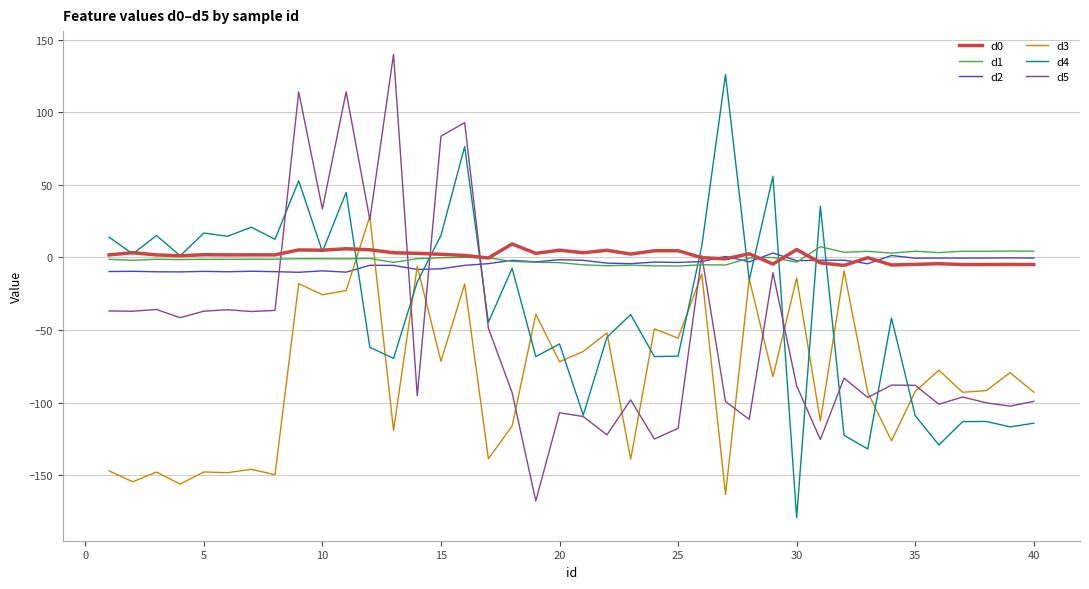

What is the highest value of the d4 series?

126.0